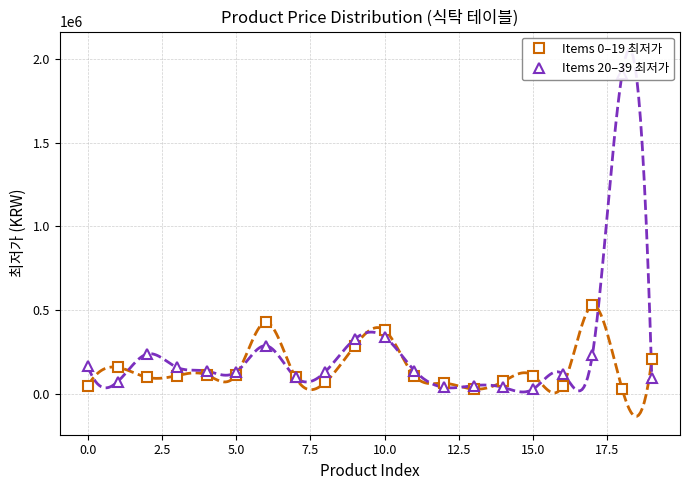

Which series ends up on top after the final intersection of Items 20–39 최저가 and Items 0–19 최저가?

Items 0–19 최저가